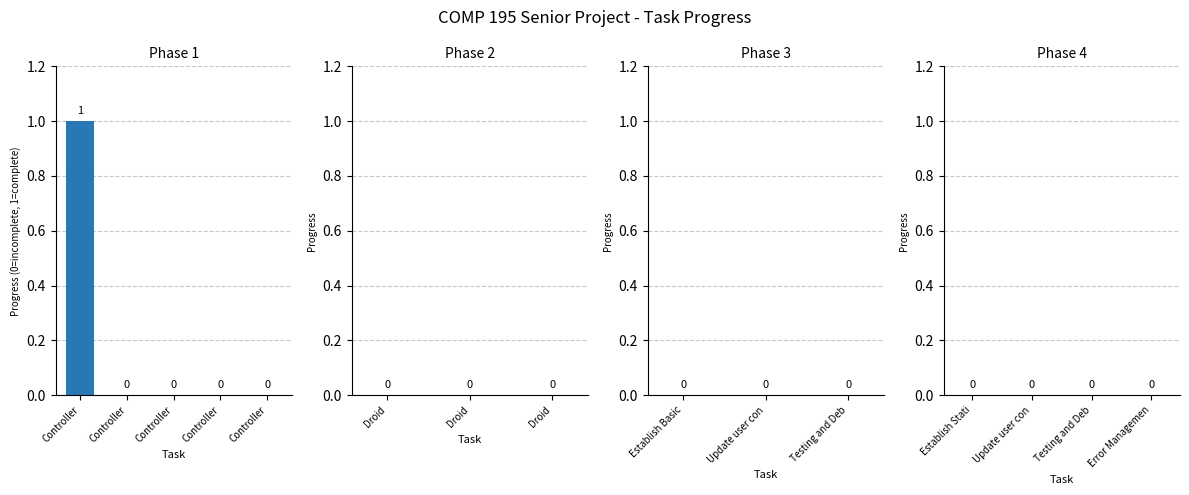

What position from the left is Controller: Basic Wiring Diagram?

2